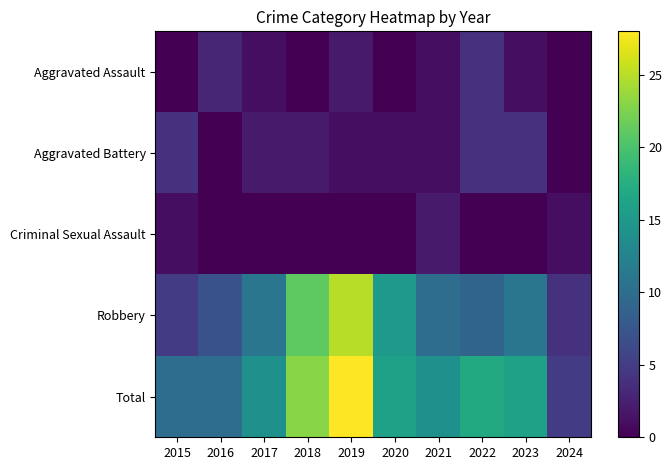

What is the total value across all series at 2024?

10